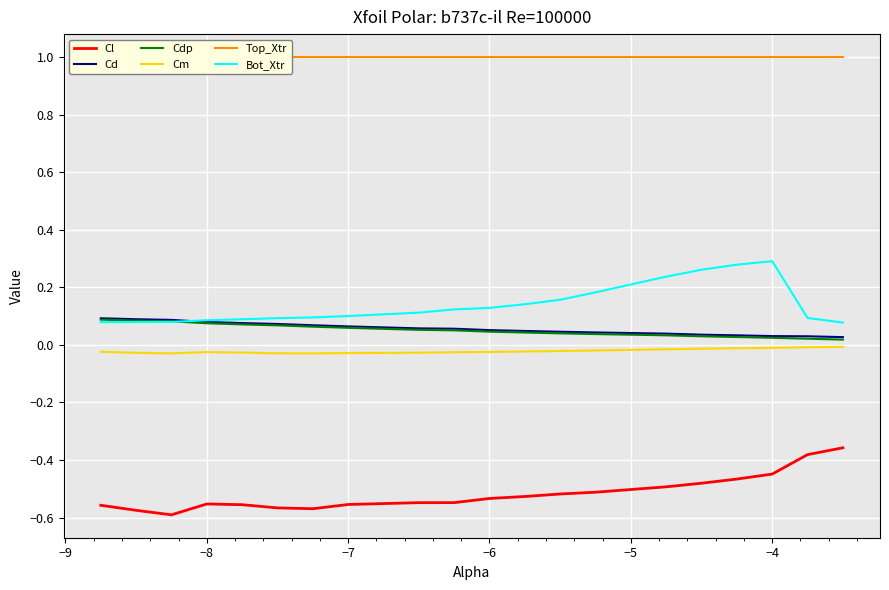

True or false: Cl and Cdp intersect in this chart.

False